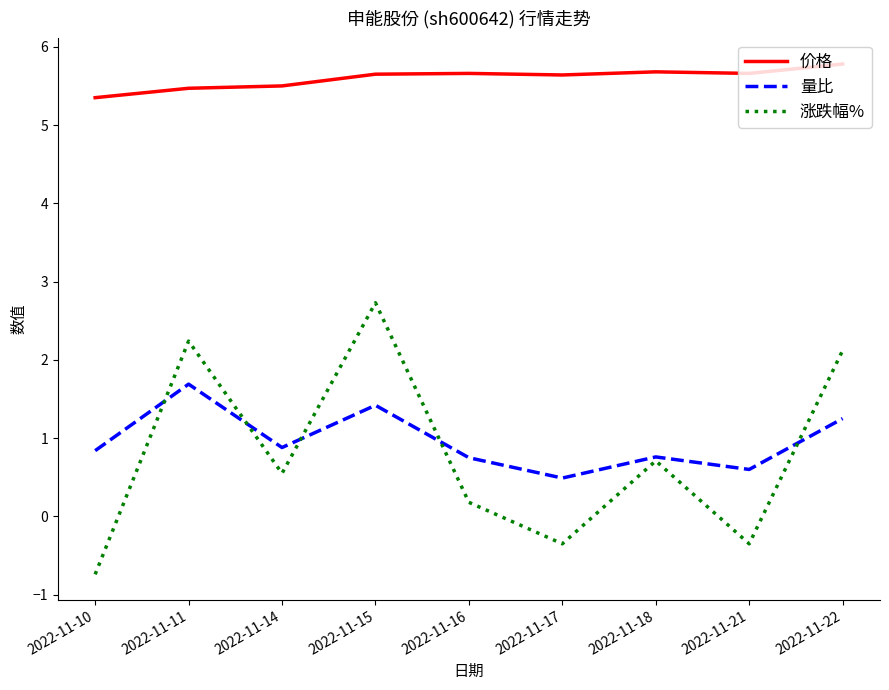

True or false: 价格 and 量比 cross at least once.

False